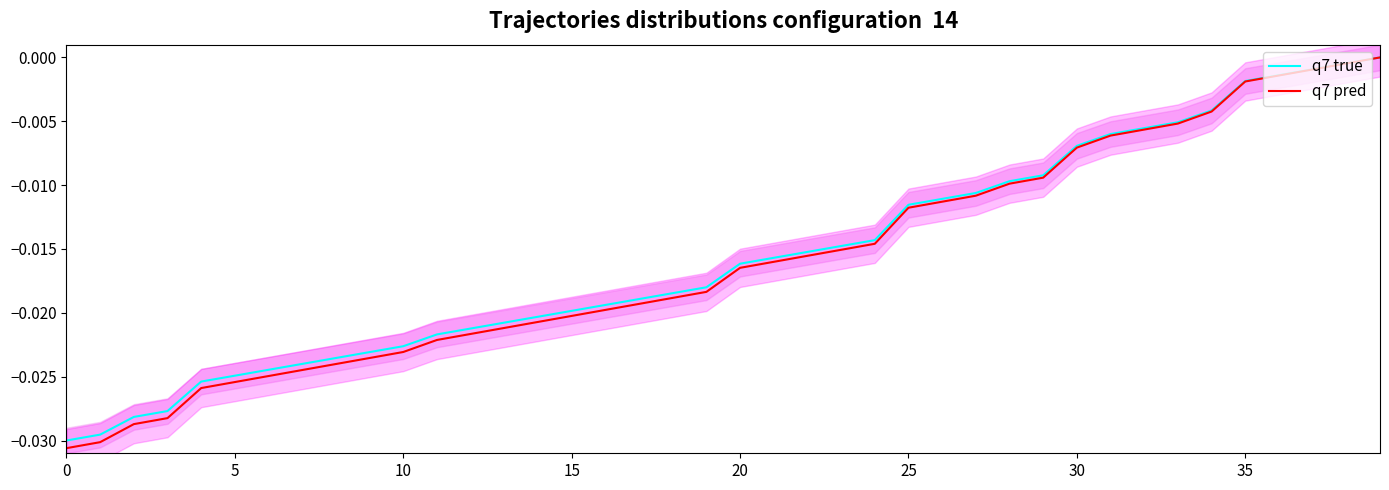

True or false: q7 pred and q7 true cross at least once.

False